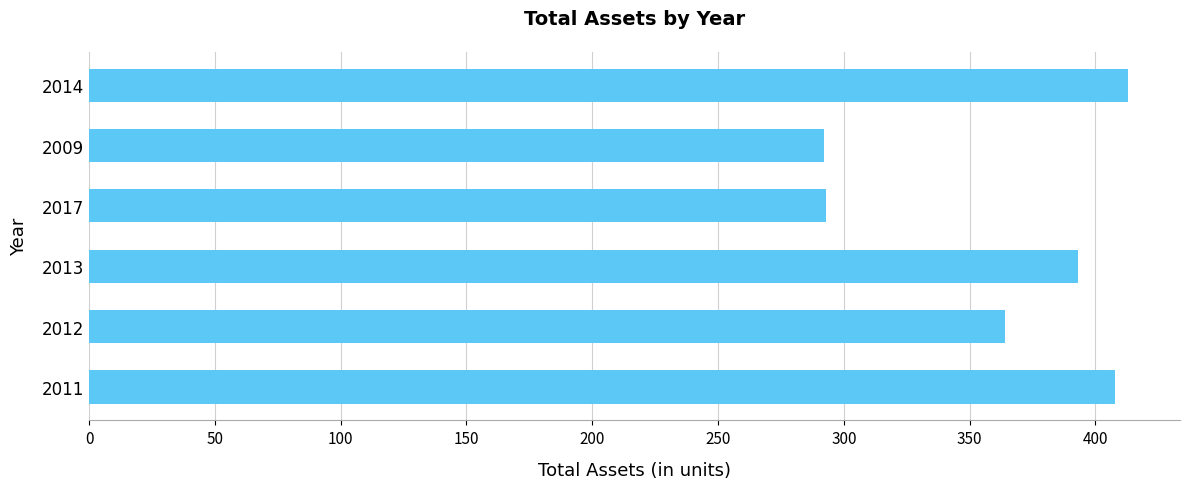

How many data points are less than 393?

3